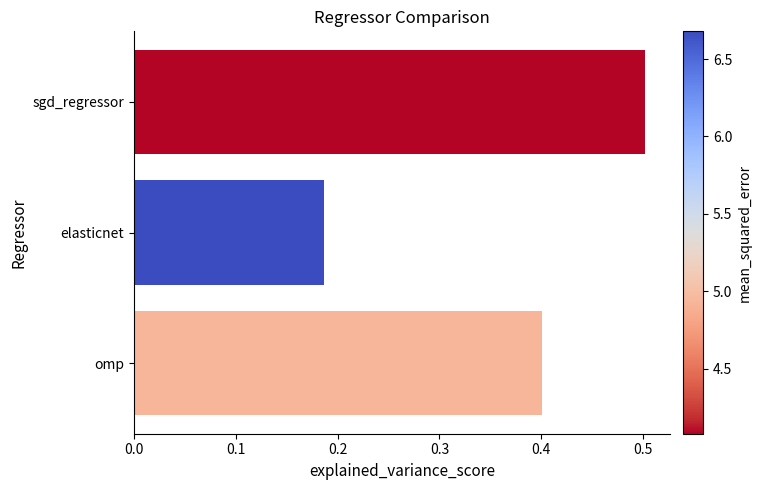

The chart shows a value of 0.5 at sgd_regressor. True or false?

True